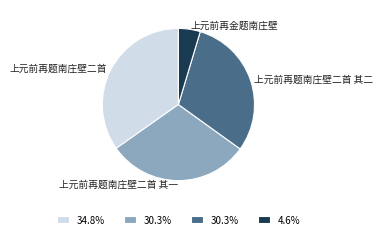

Does 上元前再金题南庄壁 represent more than half of the total?

No